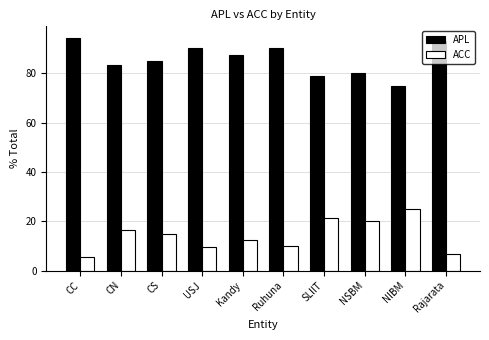

What is the sum of the ACC values at Rajarata and NSBM?

26.7